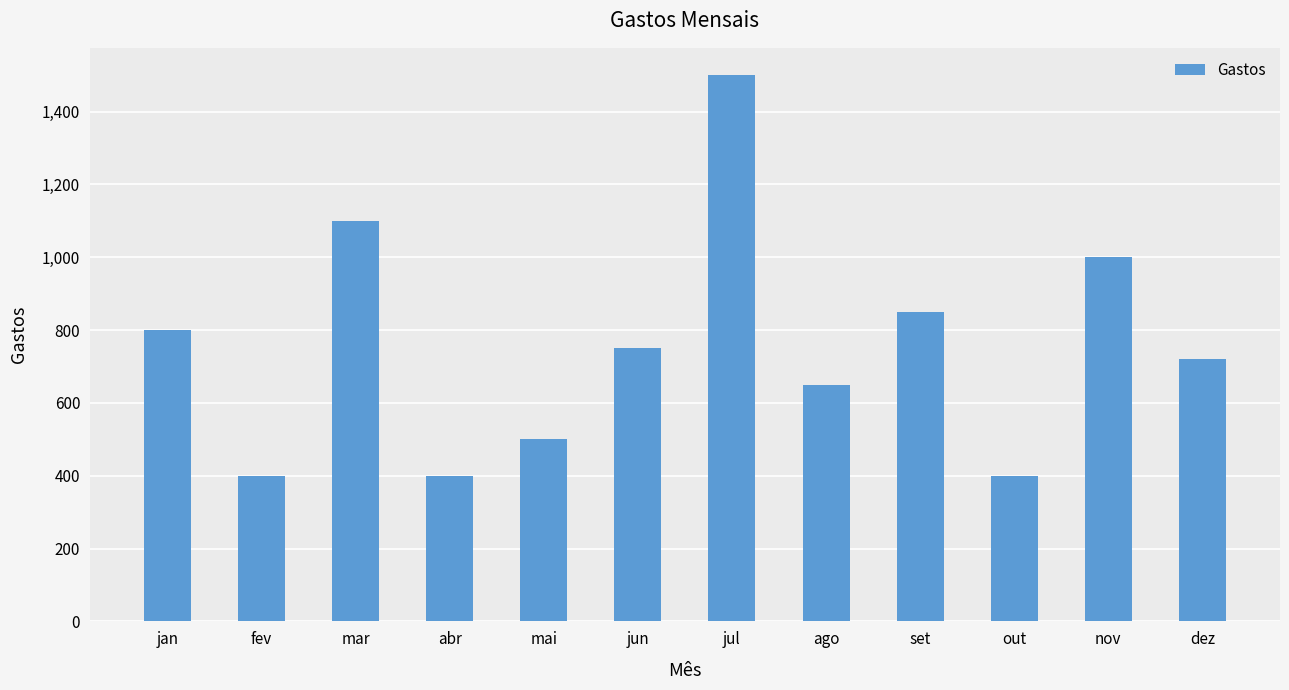

True or false: the data shows 1502 at nov.

False